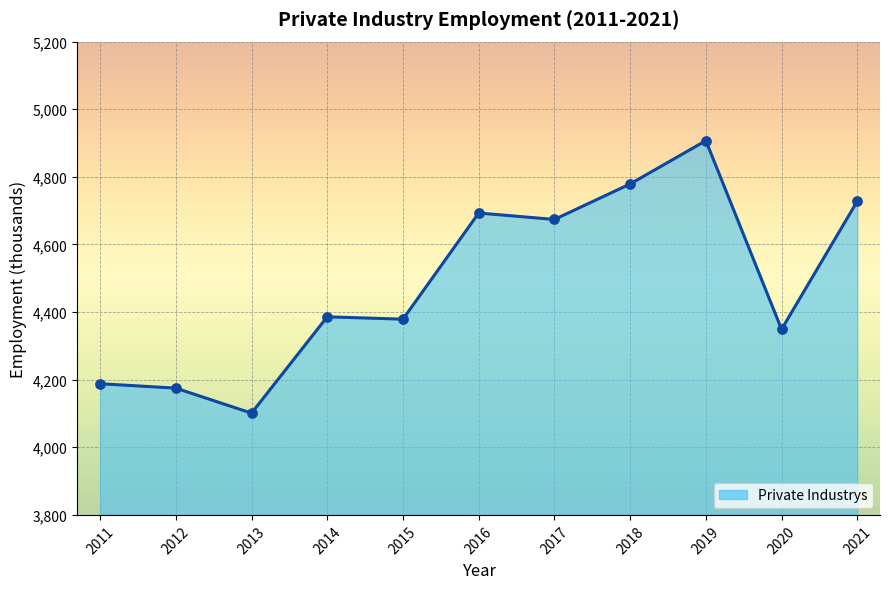

What is the ratio of the value at 2013 to the value at 2020?

0.9